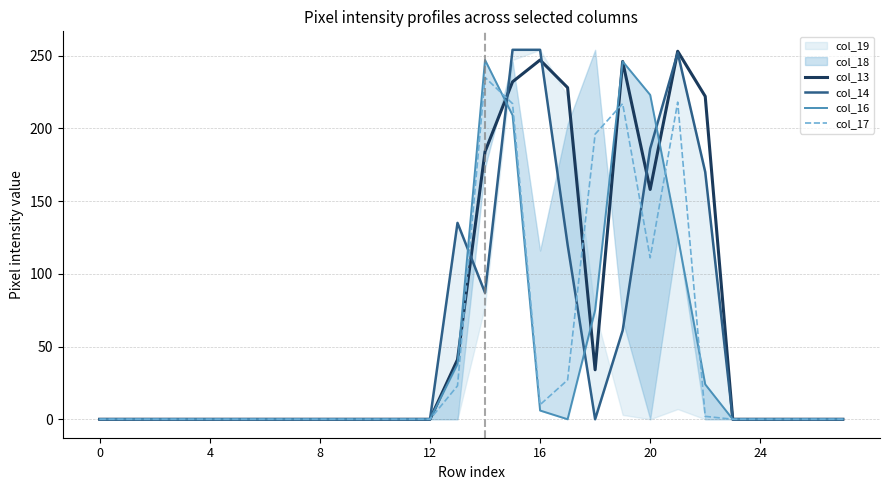

Does the chart display data point markers on the line(s)?

No